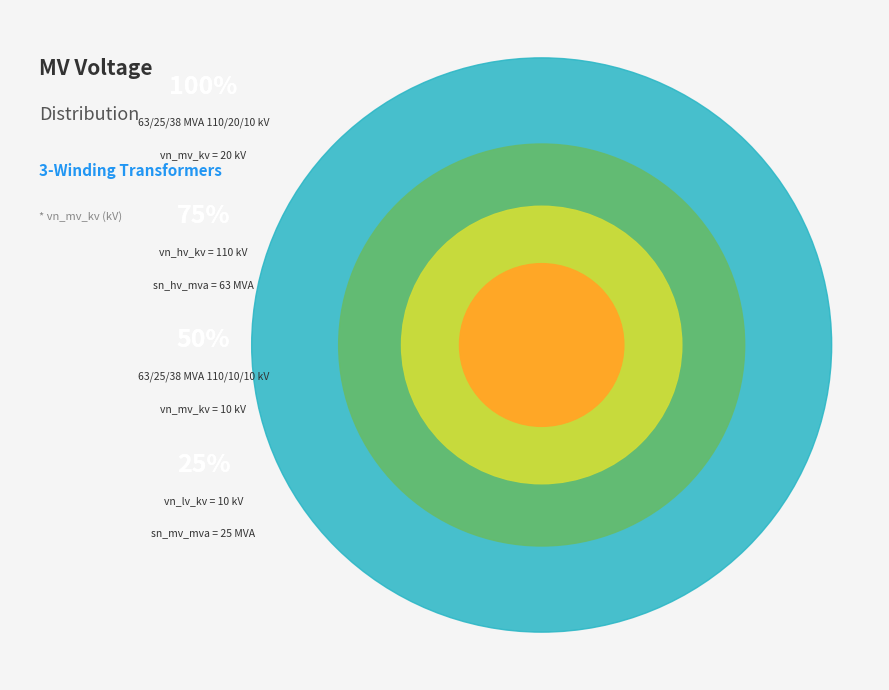

What is the majority slice?

63/25/38 MVA 110/20/10 kV